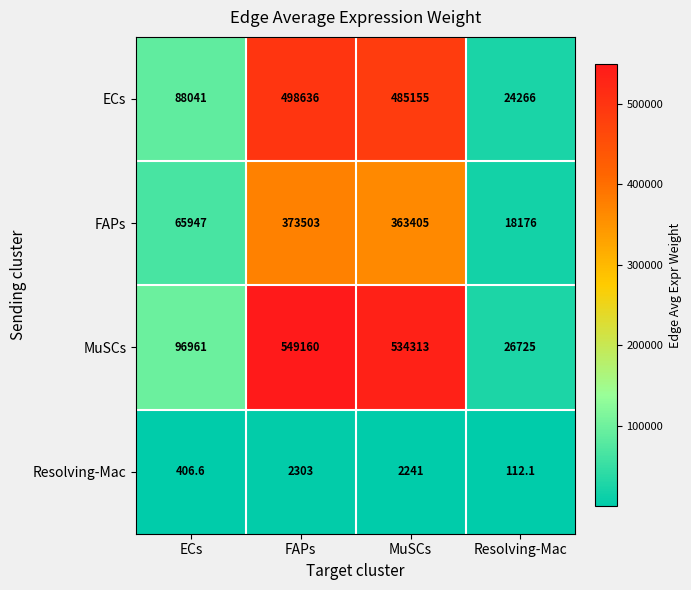

What is the average value of the MuSCs series?

301789.8